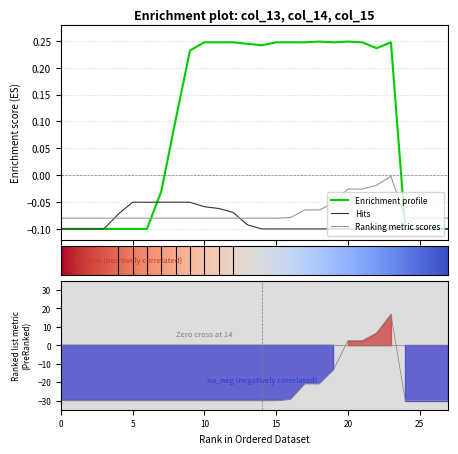

True or false: Enrichment profile and Ranking metric scores intersect in this chart.

True